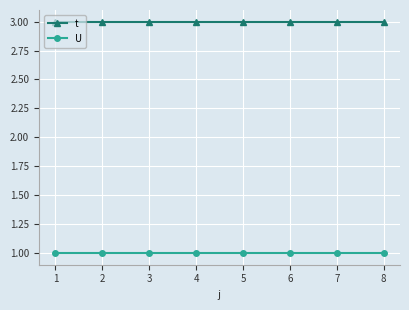

True or false: t and U cross at least once.

False